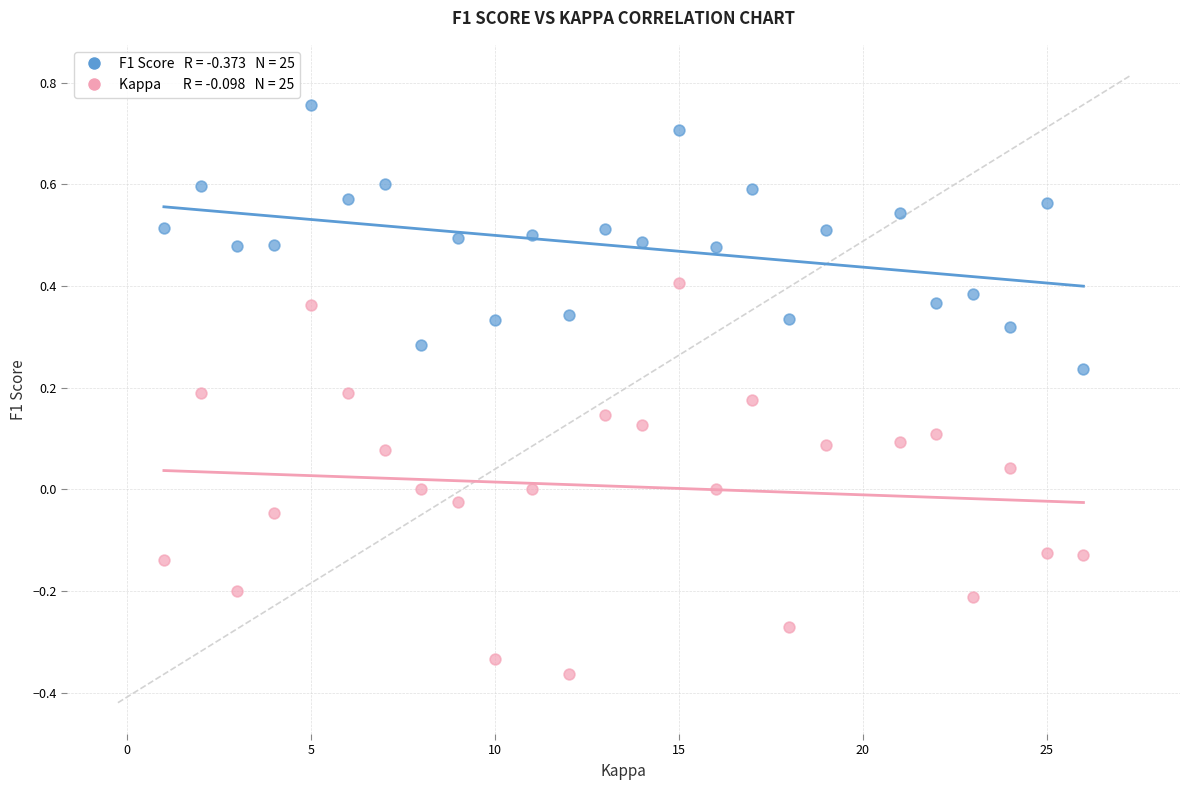

Across all data points, what is the range of X values (max minus min)?

25.0